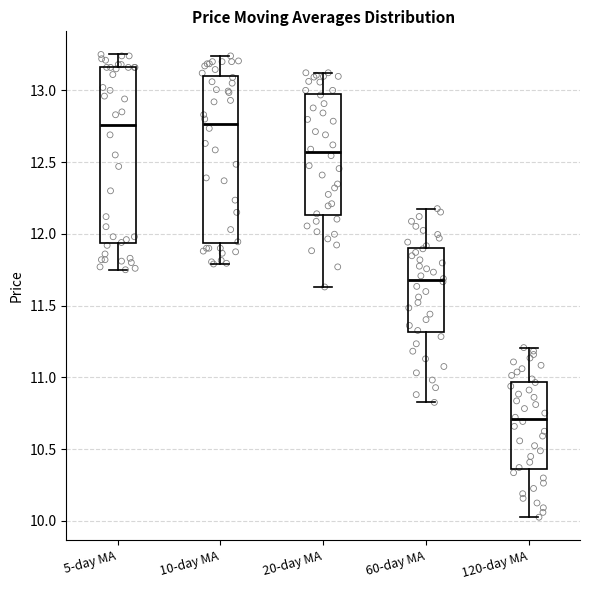

Reading left to right, read every box against the y-axis: the position of its median line, the range the box covers, and the ends of its whiskers. The values are not printed on the chart, so give them approximately, as read against the axis.

5-day MA: median 12.75, box 11.95 to 13.15, whiskers 11.75 to 13.25
10-day MA: median 12.75, box 11.95 to 13.10, whiskers 11.80 to 13.25
20-day MA: median 12.55, box 12.15 to 13.00, whiskers 11.65 to 13.10
60-day MA: median 11.70, box 11.30 to 11.90, whiskers 10.85 to 12.20
120-day MA: median 10.70, box 10.35 to 10.95, whiskers 10.05 to 11.20